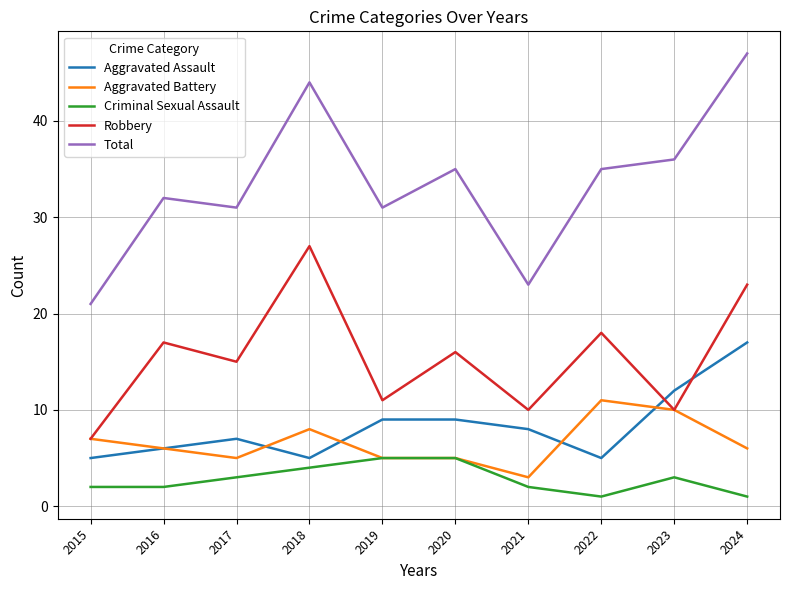

Reading right to left, transcribe all the data shown in this chart.

Aggravated Assault: 2024=17	2023=12	2022=5	2021=8	2020=9	2019=9	2018=5	2017=7	2016=6	2015=5
Aggravated Battery: 2024=6	2023=10	2022=11	2021=3	2020=5	2019=5	2018=8	2017=5	2016=6	2015=7
Criminal Sexual Assault: 2024=1	2023=3	2022=1	2021=2	2020=5	2019=5	2018=4	2017=3	2016=2	2015=2
Robbery: 2024=23	2023=10	2022=18	2021=10	2020=16	2019=11	2018=27	2017=15	2016=17	2015=7
Total: 2024=47	2023=36	2022=35	2021=23	2020=35	2019=31	2018=44	2017=31	2016=32	2015=21